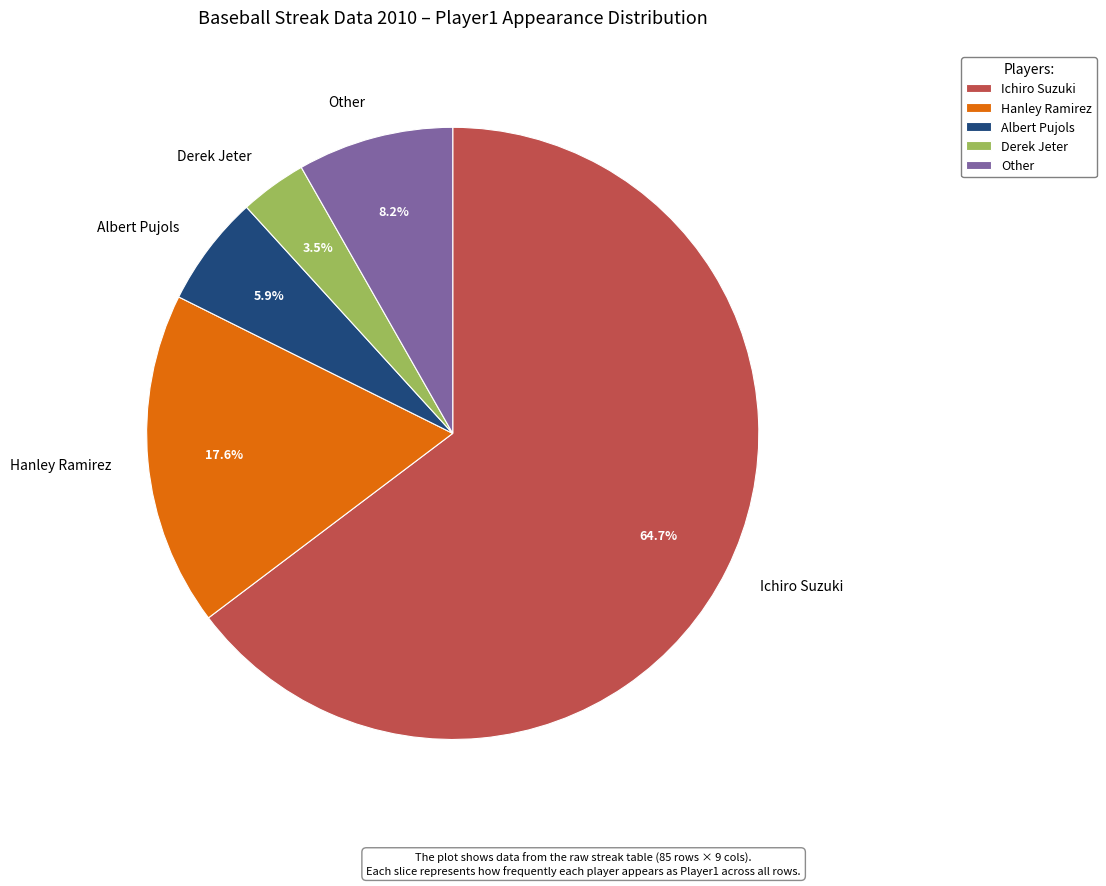

Which slice is the largest?

Ichiro Suzuki